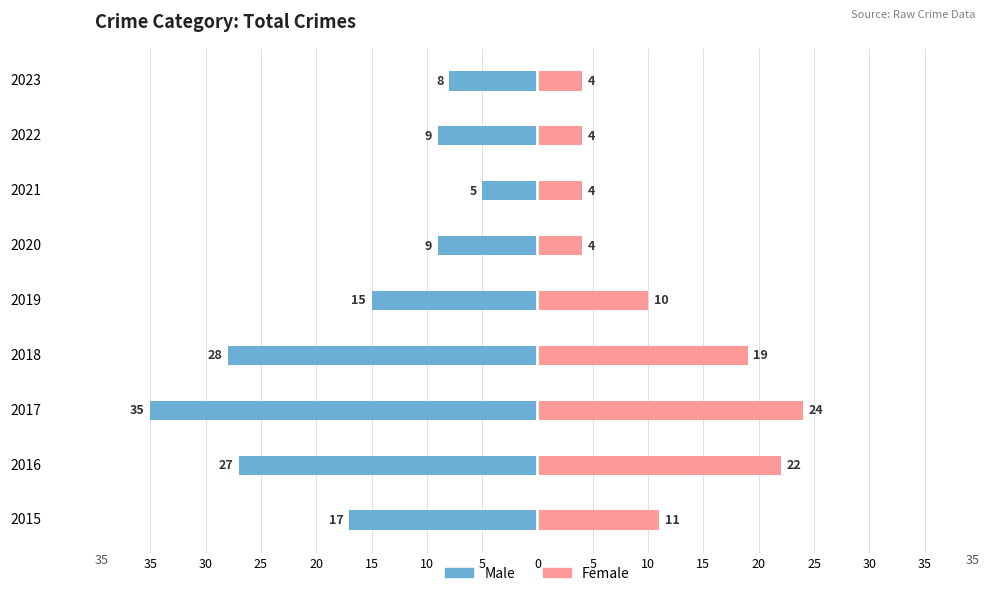

True or false: Male has a value of -9 at 2022.

True